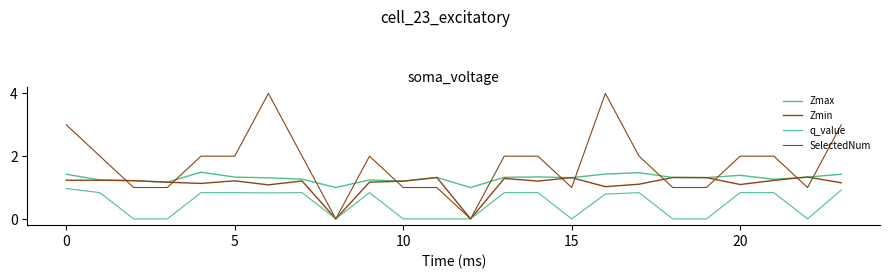

Is this an area chart (filled region under the line)?

No